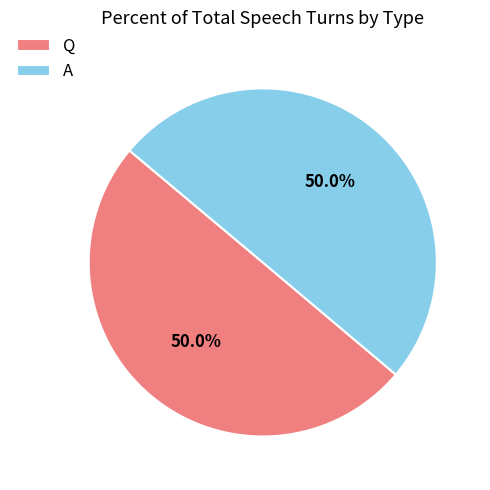

What is the ratio of the value at Q to the value at A?

1.0